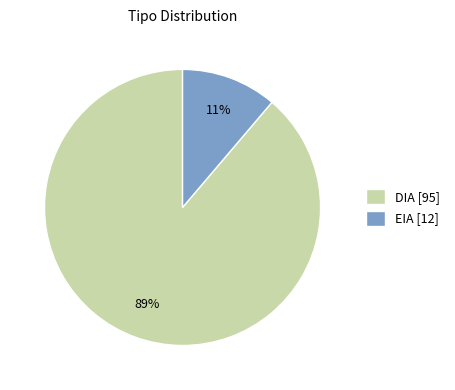

True or false: DIA accounts for 89% of the total.

True